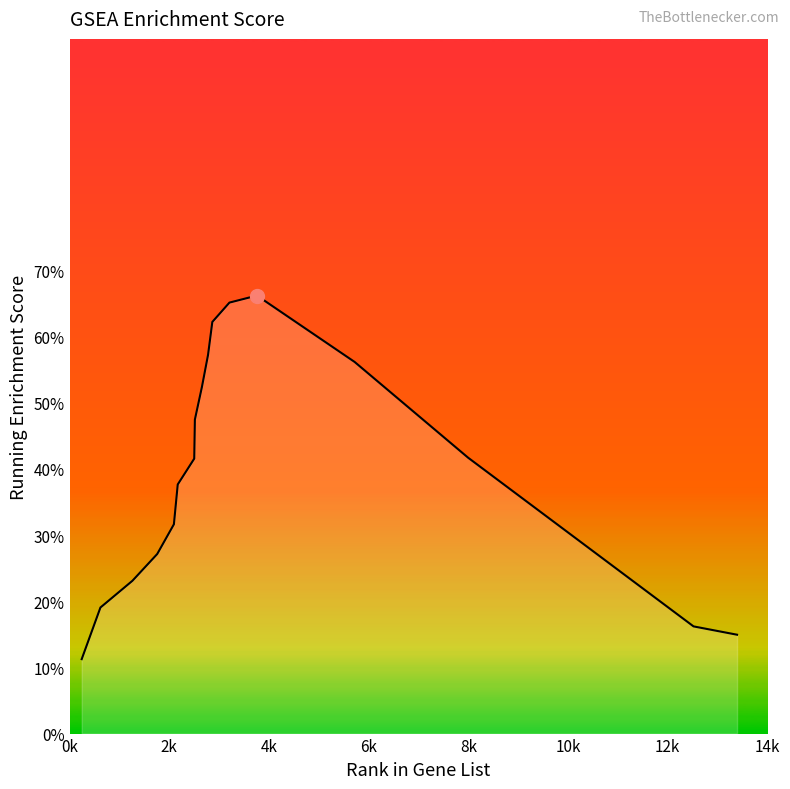

At which label is the value closest to 0?

0k